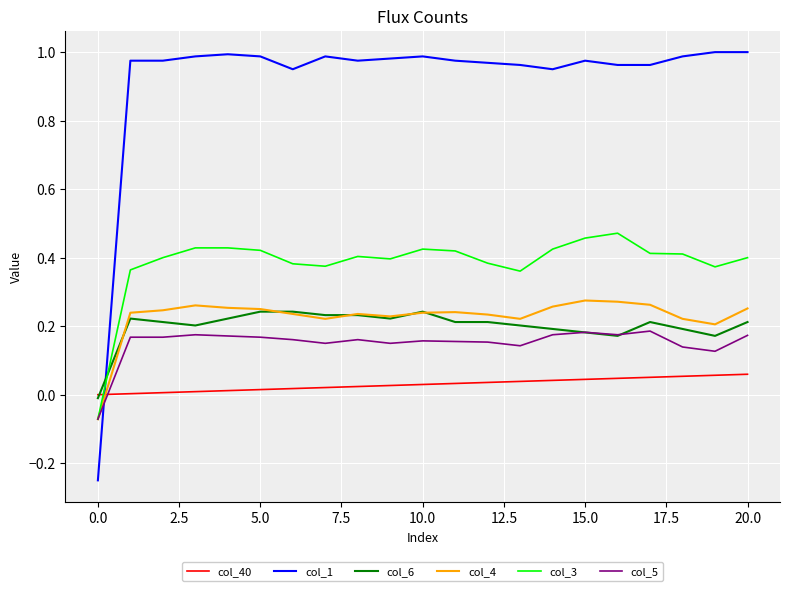

What are all the series names shown in the legend?

col_40, col_1, col_6, col_4, col_3, col_5